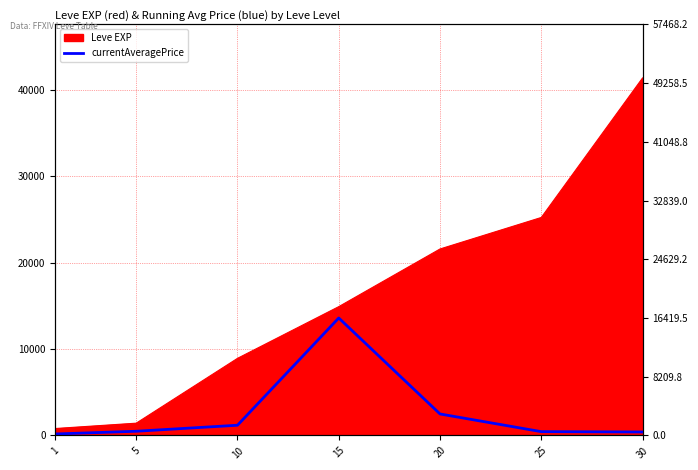

Does the chart have visible grid lines?

Yes